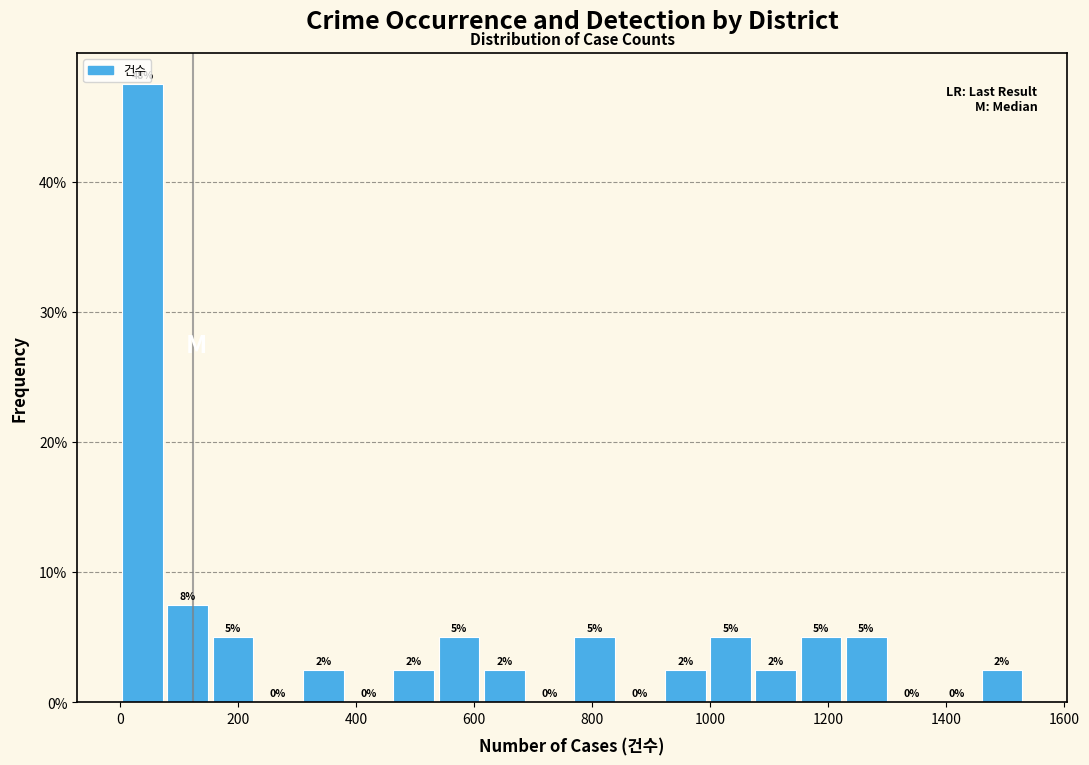

Read against the x-axis, roughly where is the centre of the tallest bar?

40